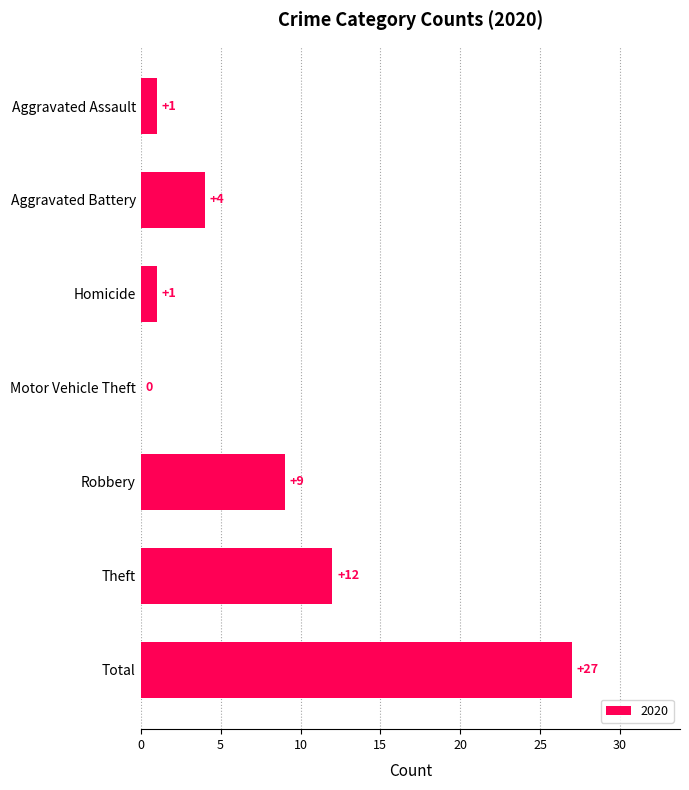

Are the bars horizontal?

Yes